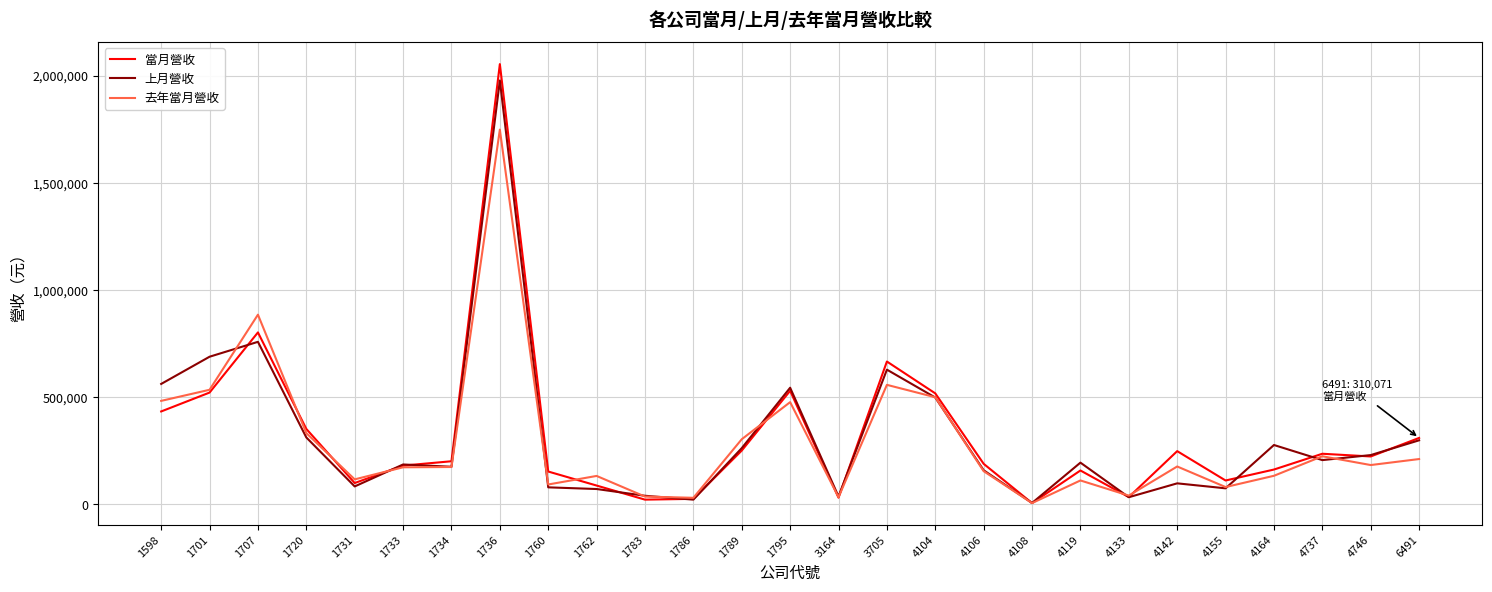

At which category is the sum across all series the highest?

1736